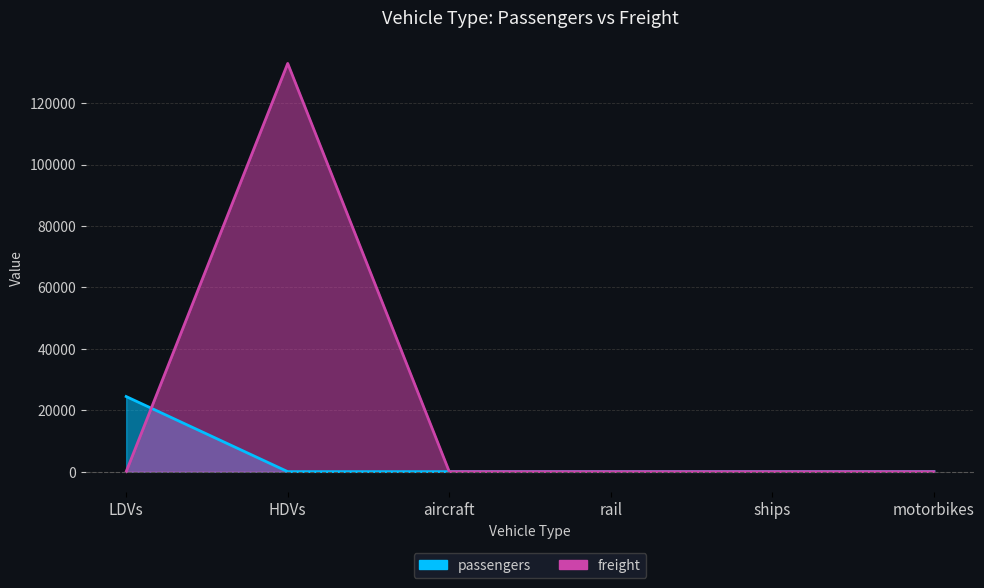

The value of passengers_line at ships is -16773.2. True or false?

False